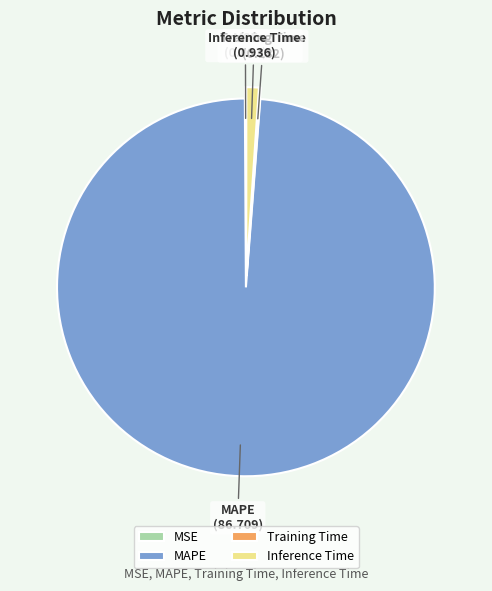

The MAPE slice represents 99% of the pie. True or false?

True